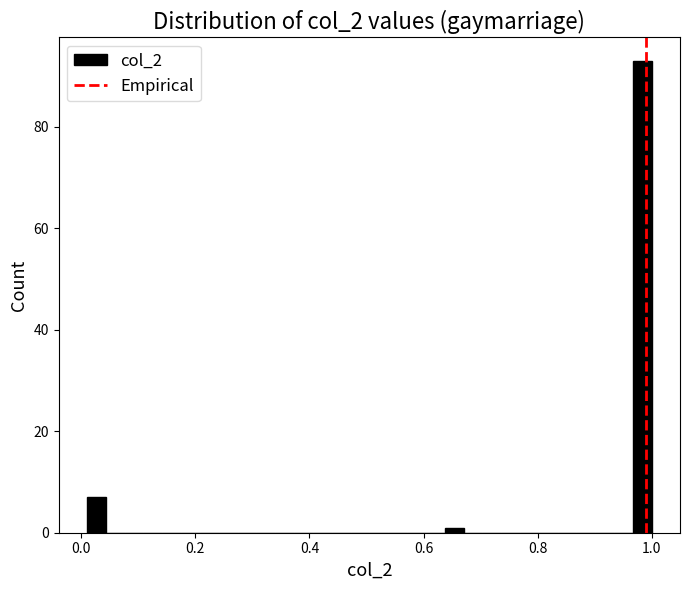

Around what value on the x-axis is the tallest bar? Give the approximate position of its centre, as read against the axis.

0.98